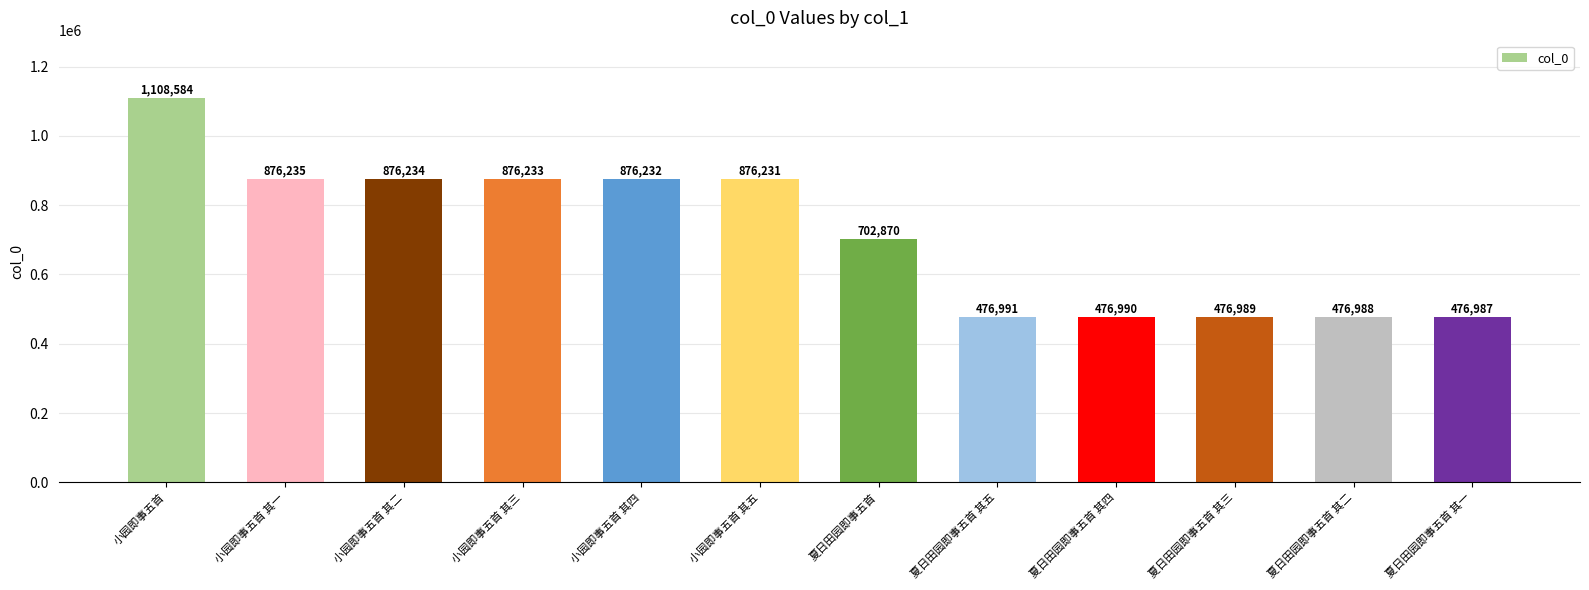

What is the minimum value shown in the chart?

476987